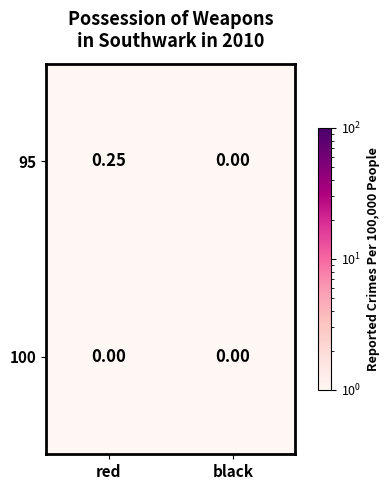

At which category is the sum across all series the highest?

red